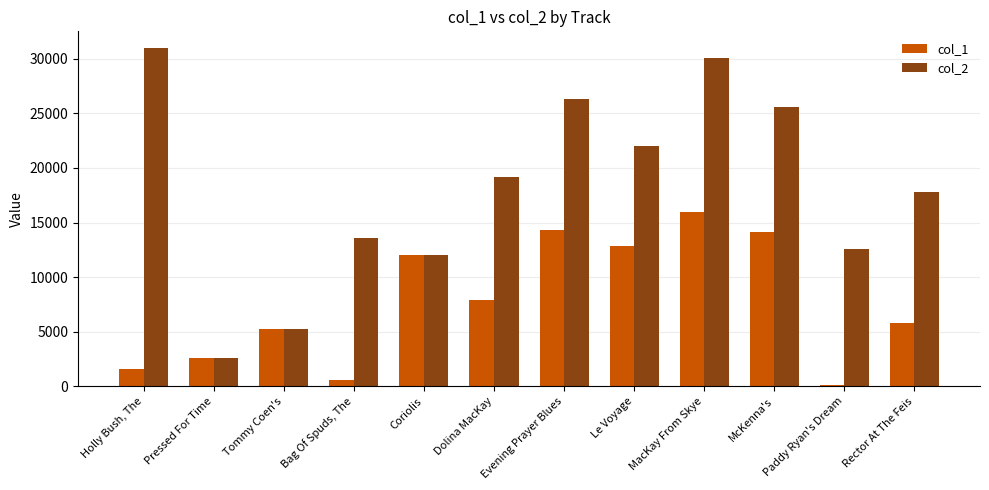

Is the value of col_1 at Paddy Ryan's Dream greater than the value of col_2 at McKenna's?

No